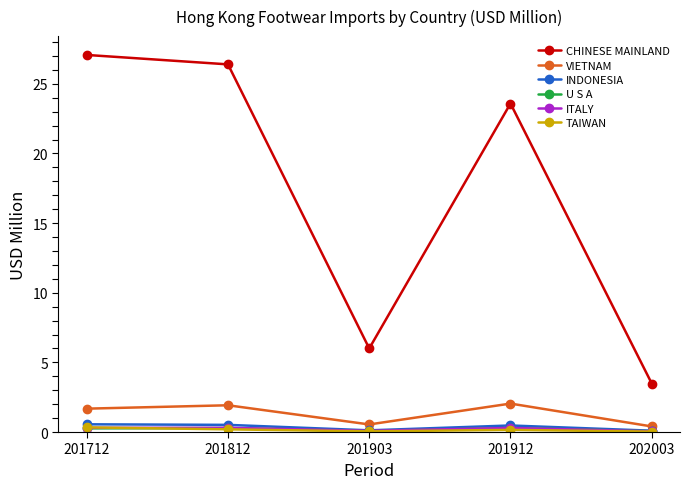

Which series has the widest spread of values?

CHINESE MAINLAND